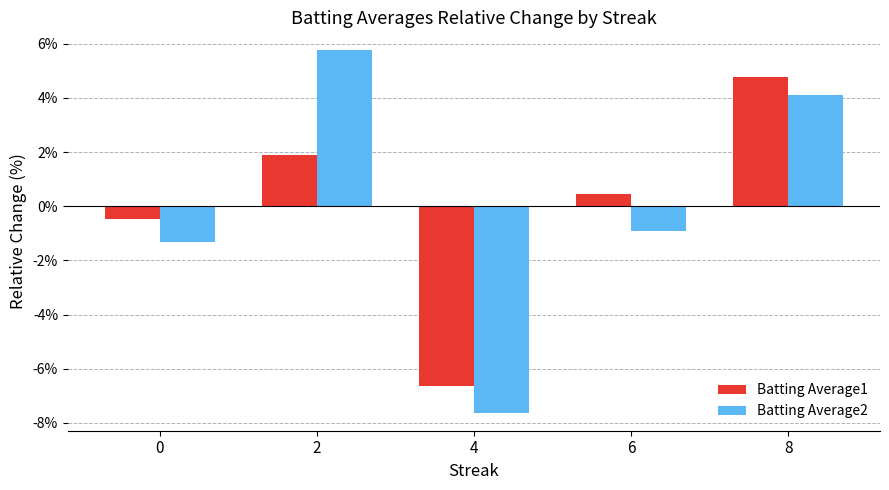

How many bars are there in total?

10